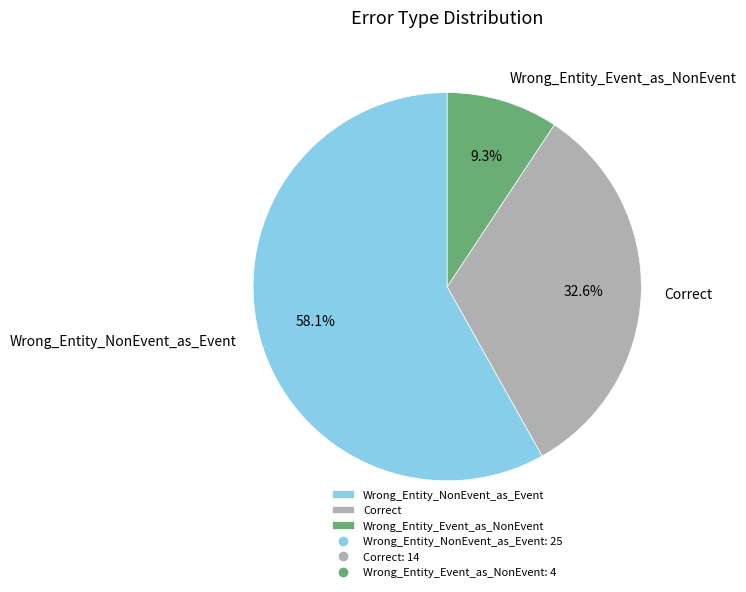

Approximately how many times larger is the value at Correct compared to Wrong_Entity_NonEvent_as_Event?

0.6